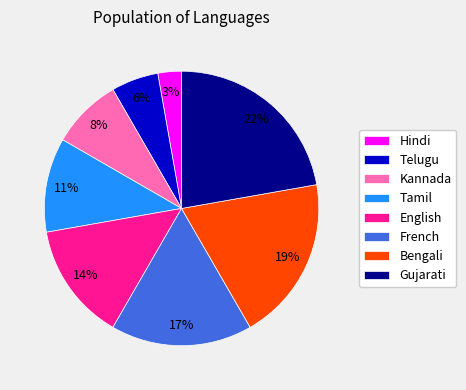

How many slices are in this pie chart?

8